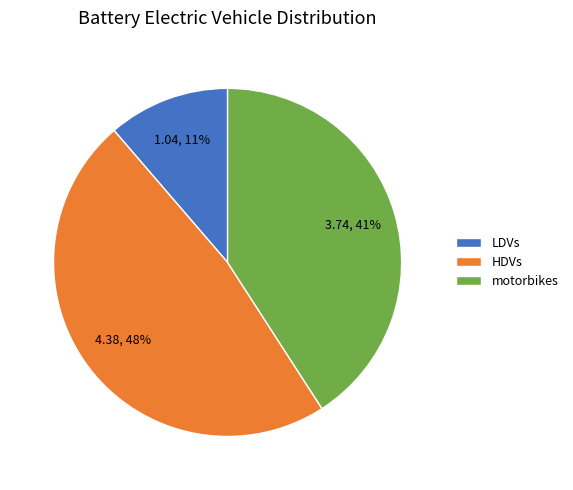

Which slice is the smallest?

LDVs